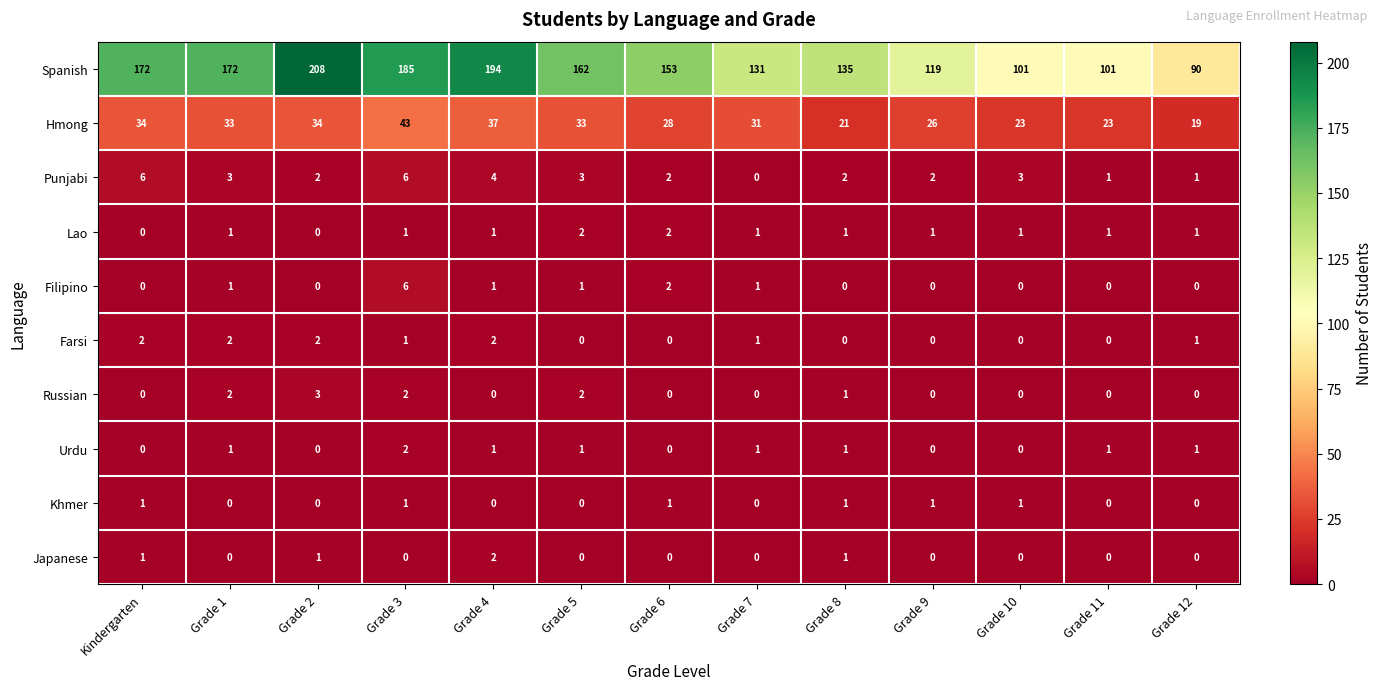

What is the maximum value for Russian?

3